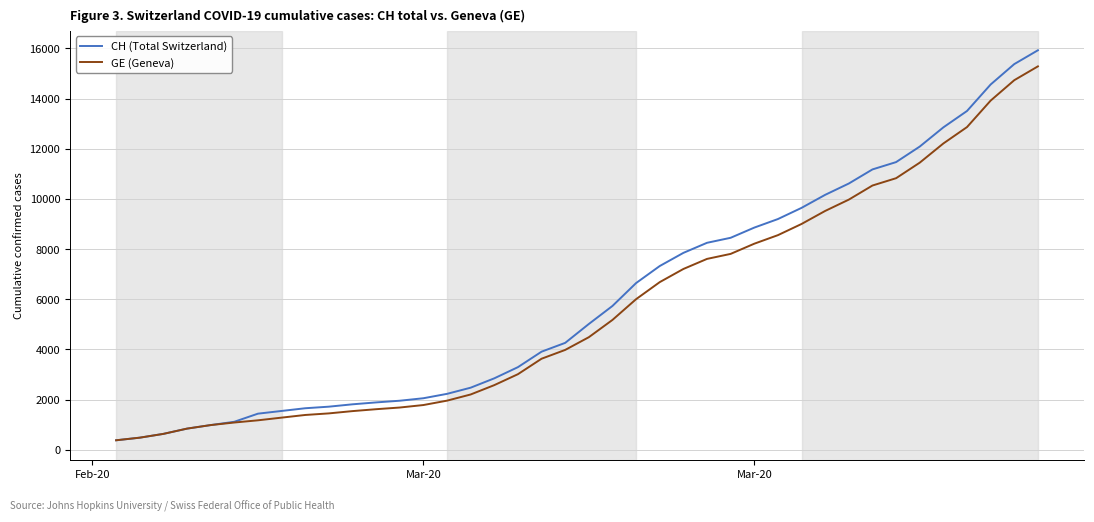

Which series has the widest spread of values?

CH (Total Switzerland)